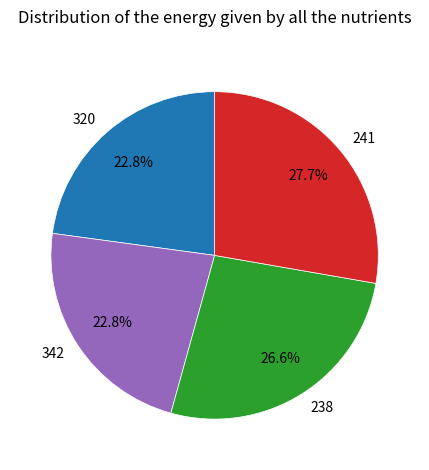

Does 238 represent more than half of the total?

No